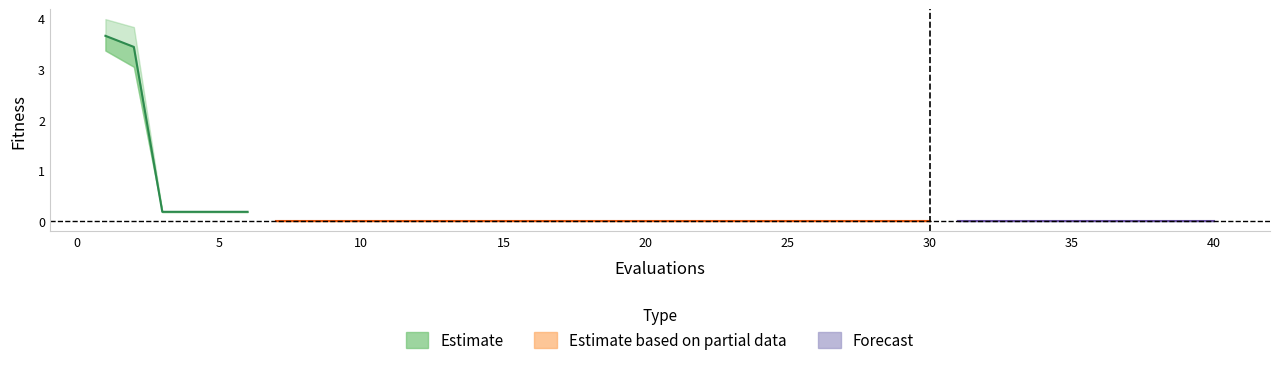

How many lines are shown in the chart?

3